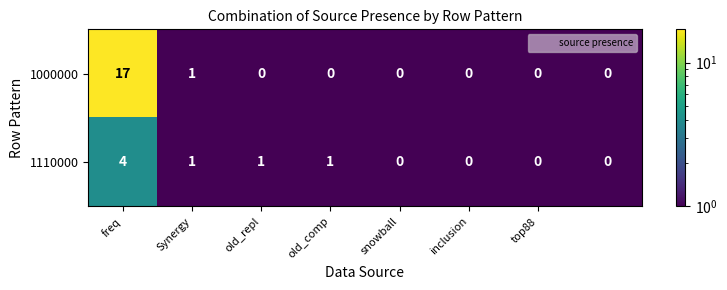

What is the maximum value shown in the chart?

17